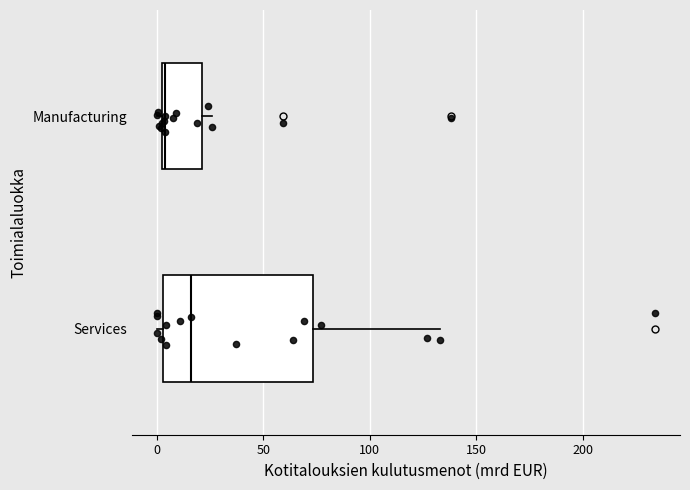

Which box has the furthest to the right median line?

Services